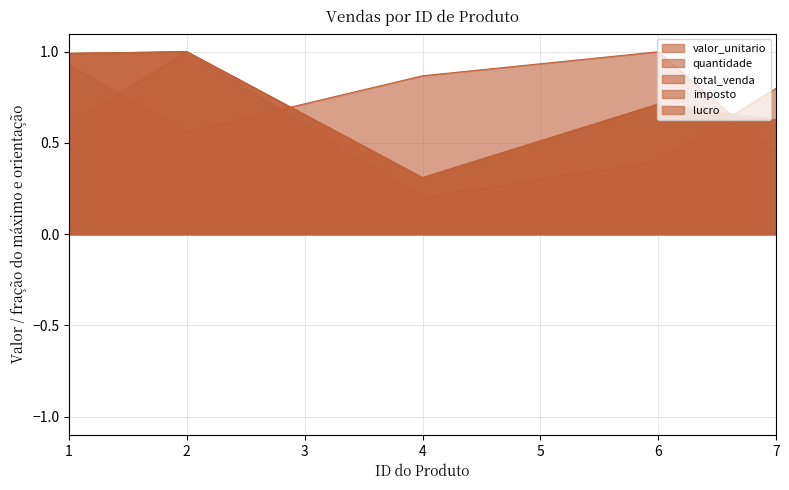

What is the value of the imposto point at the 4th from the left?

0.7